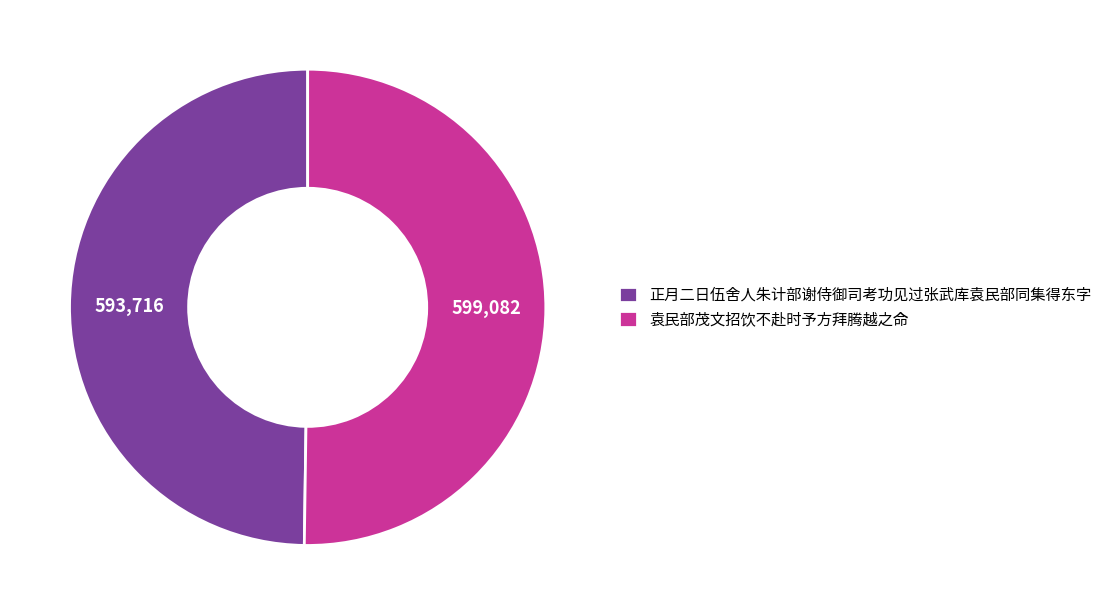

True or false: 正月二日伍舍人朱计部谢侍御司考功见过张武库袁民部同集得东字 accounts for 63% of the total.

False